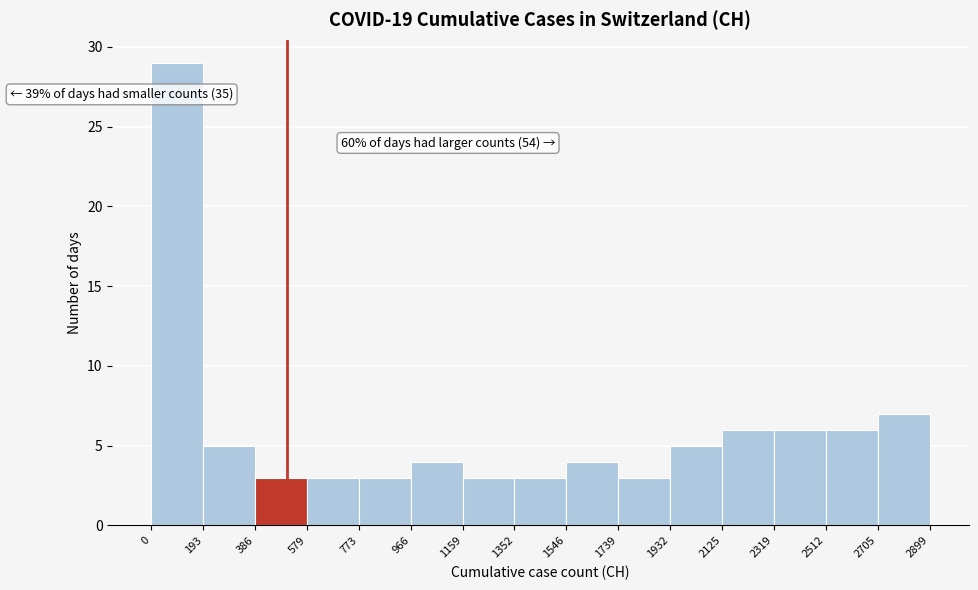

Which range on the x-axis has the tallest bar?

0 to 193